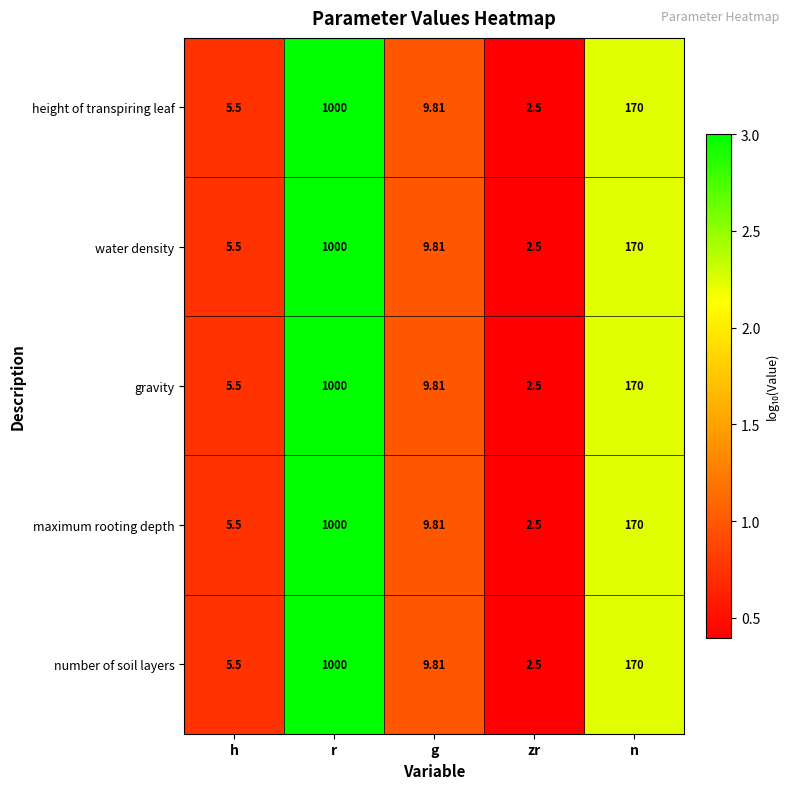

List the labels in order of water density value, largest first.

r, n, g, h, zr